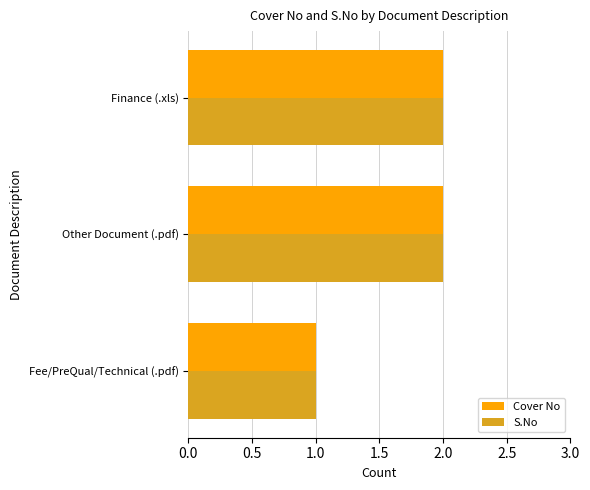

Is the value of Cover No at Finance (.xls) greater than the value of S.No at Fee/PreQual/Technical (.pdf)?

Yes